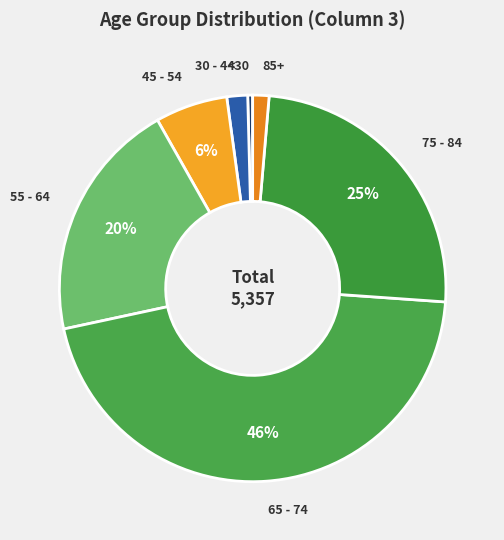

How many segments does this pie chart have?

7